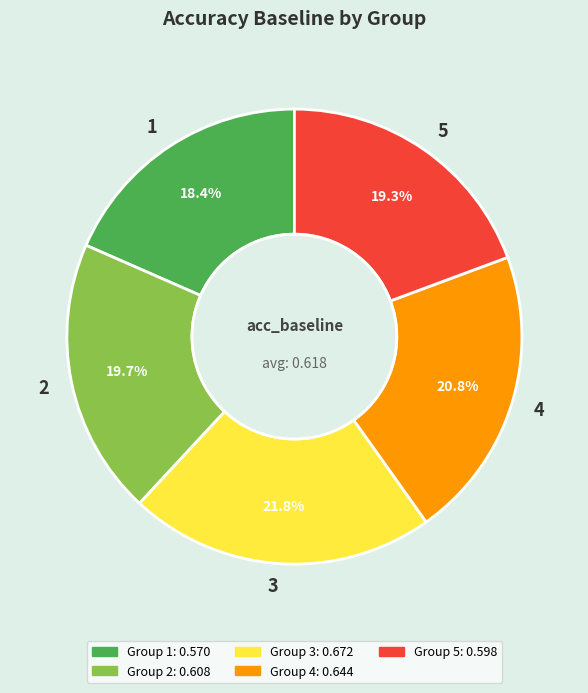

Does 1 account for over 50% of the chart?

No